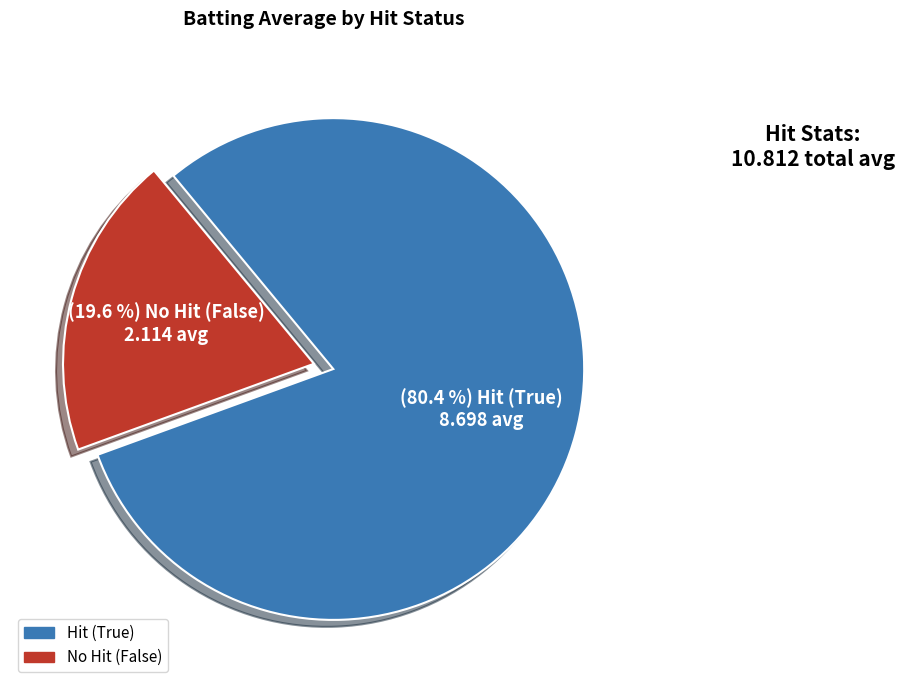

Is there a majority slice in this chart?

Yes